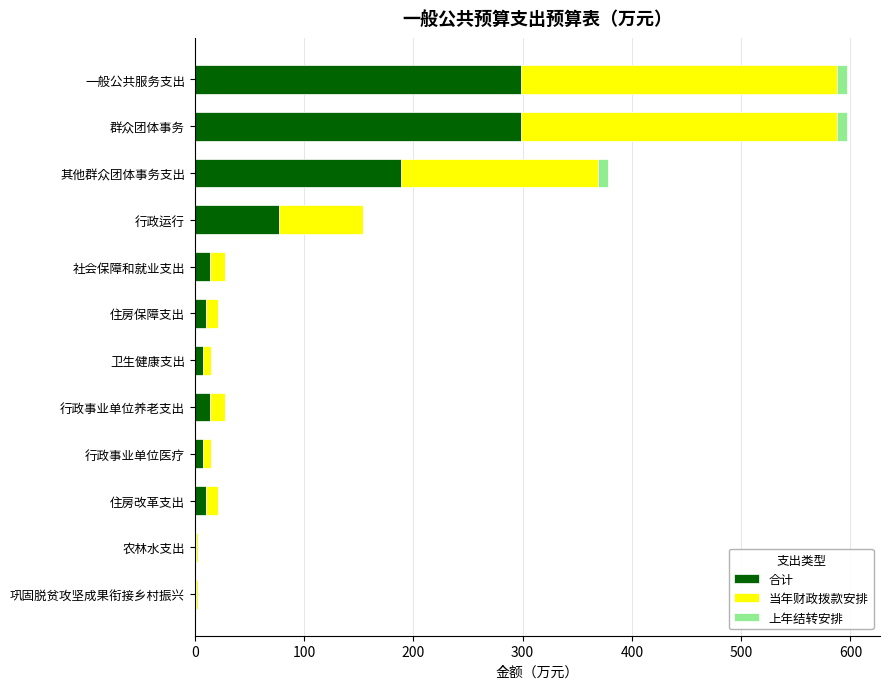

What is the highest value of the 合计 series?

298.6